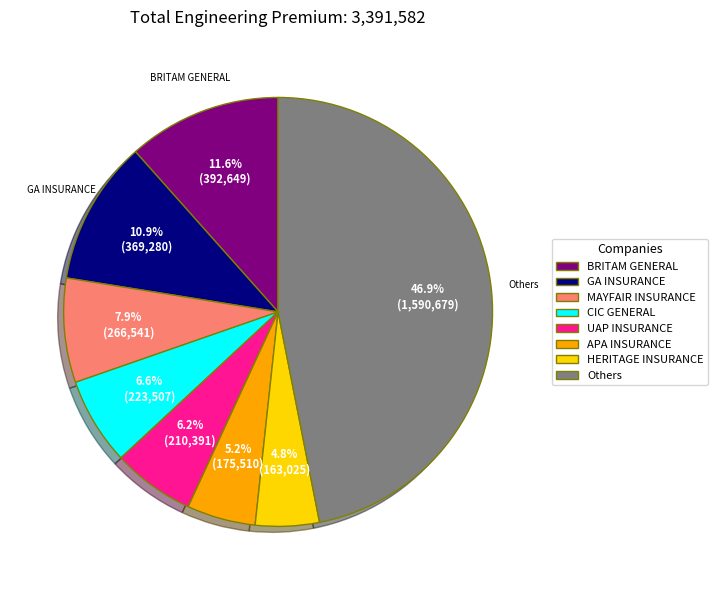

Is the sum of MAYFAIR INSURANCE and UAP INSURANCE greater than half?

No